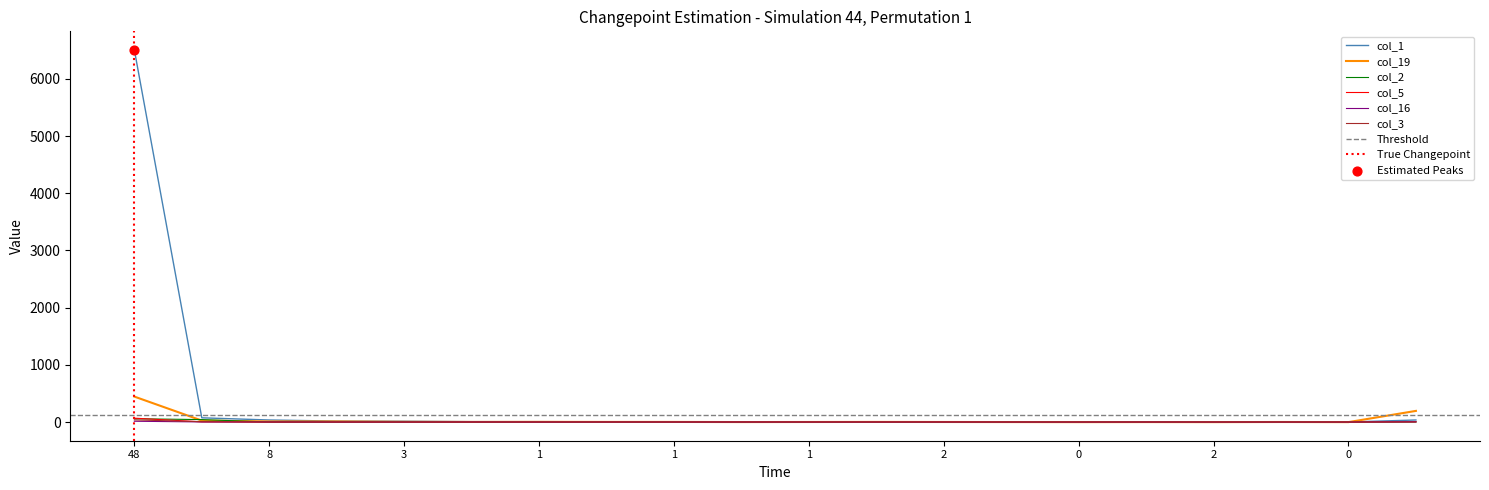

At which category is the sum across all series the highest?

48